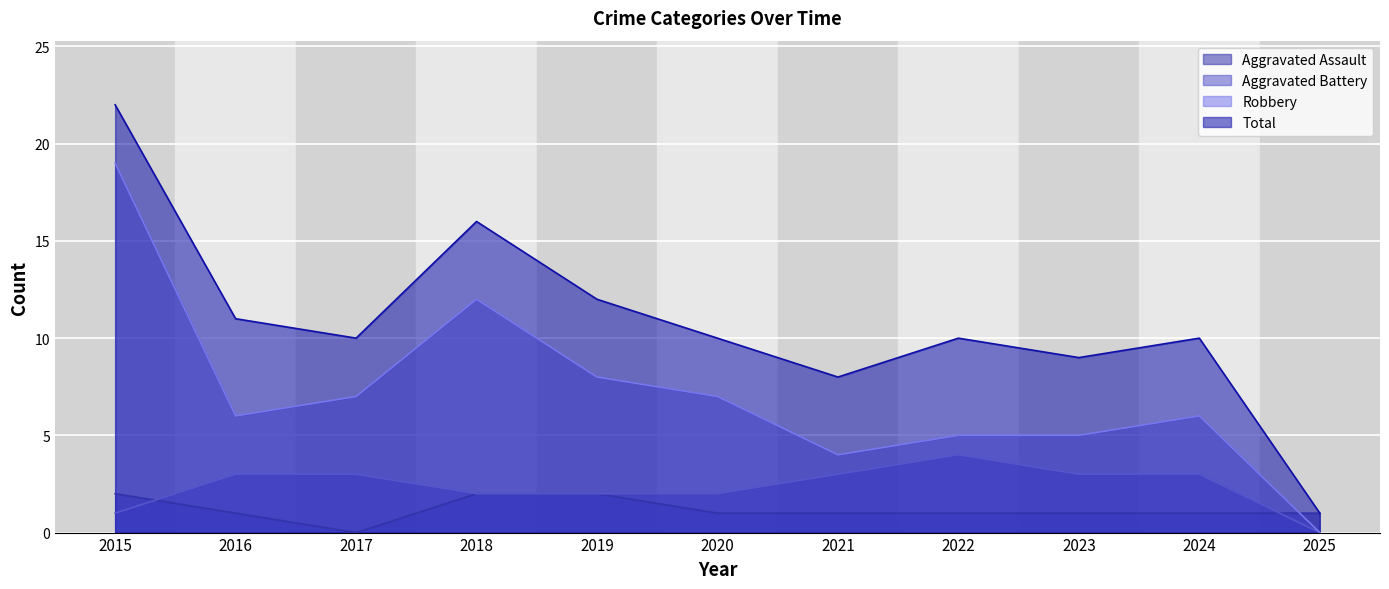

At how many categories does at least one series exceed 8?

9